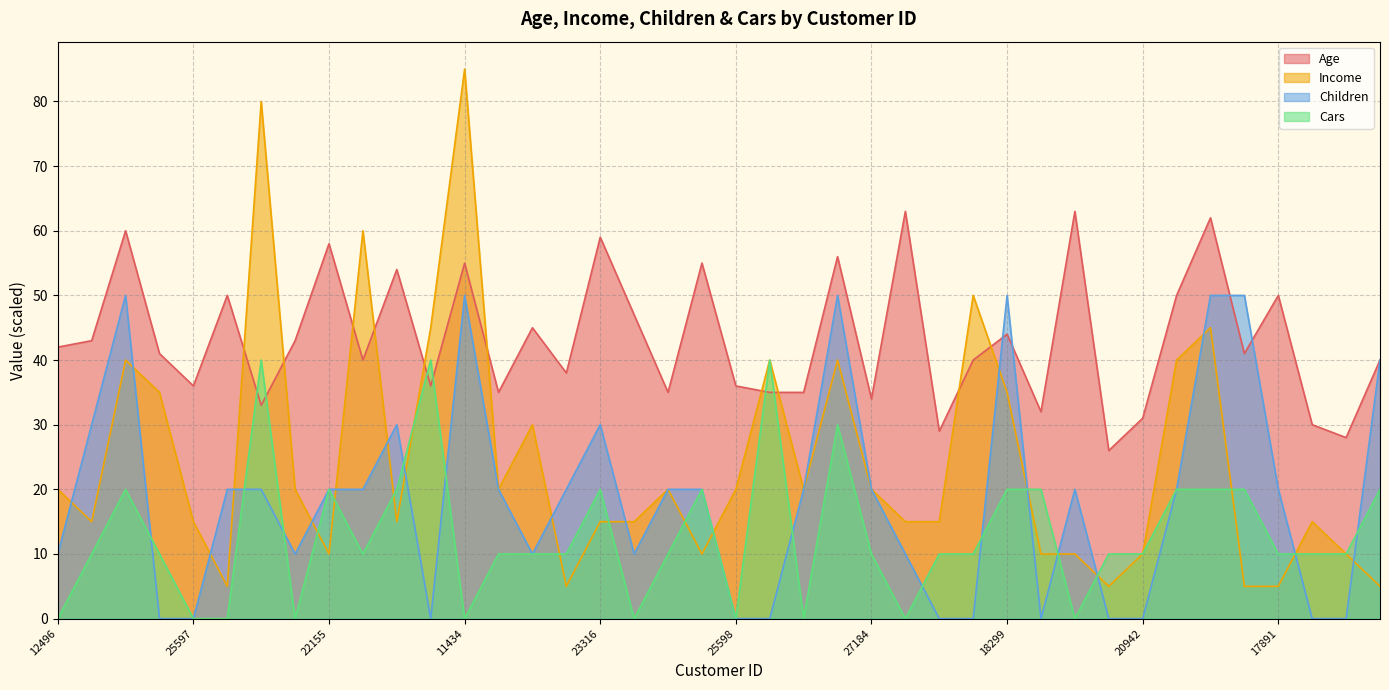

Is it true that Income equals 8 at 20870?

False